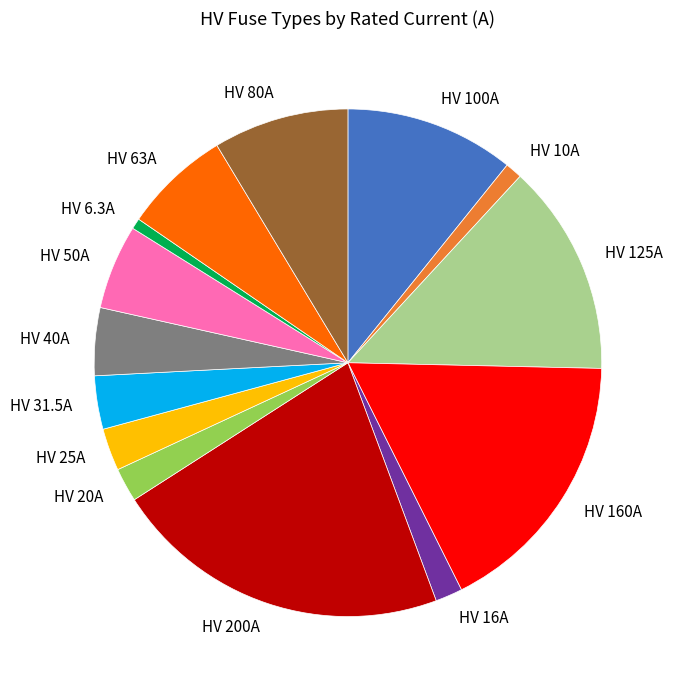

Does HV 40A account for over 50% of the chart?

No